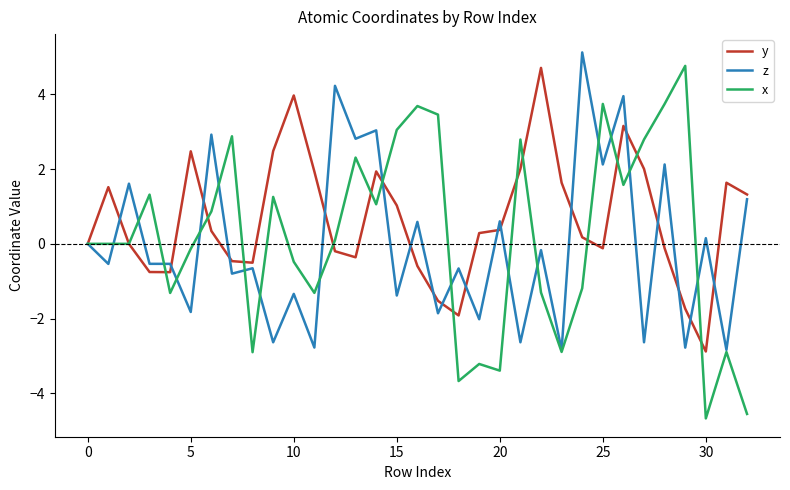

Which series has the largest total across all categories?

y